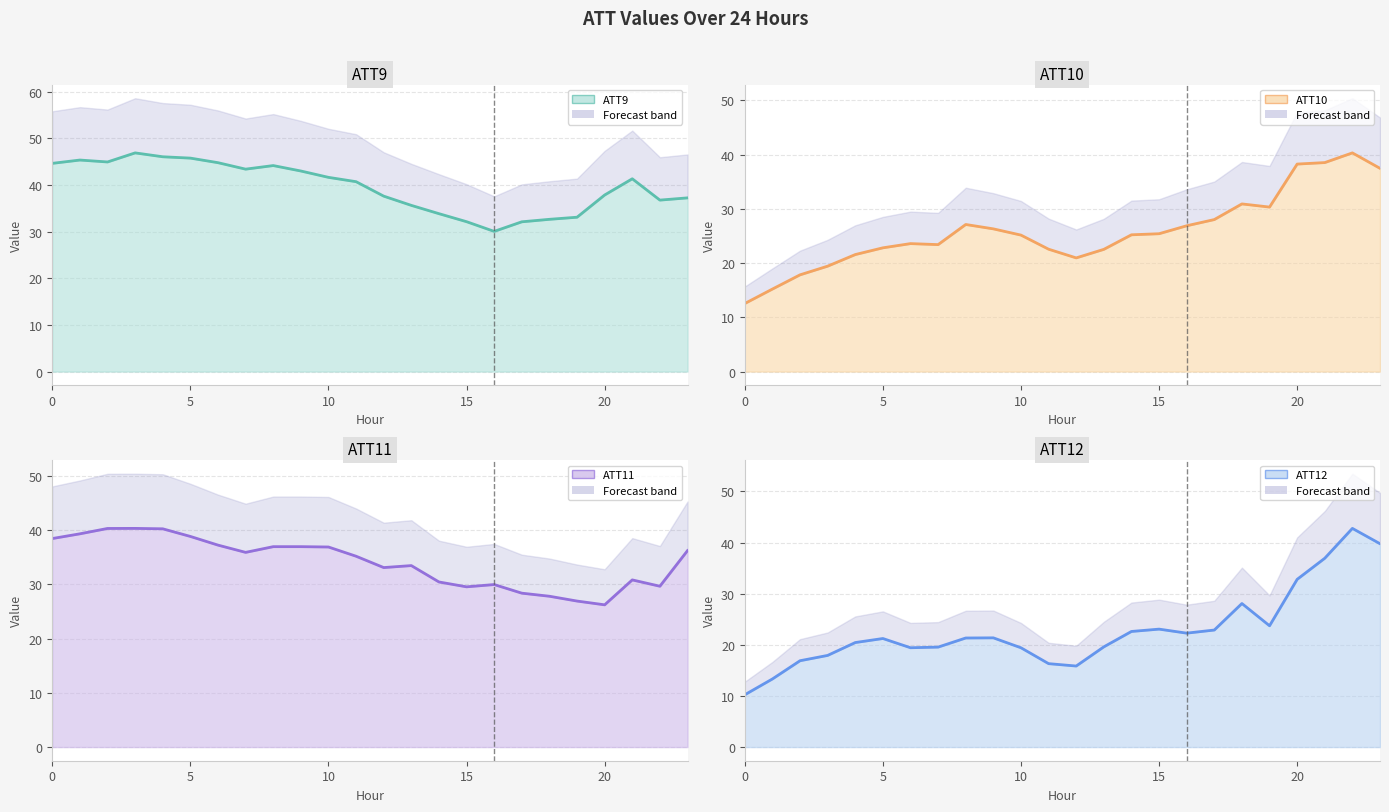

What is the average value of the ATT11 series?

34.1